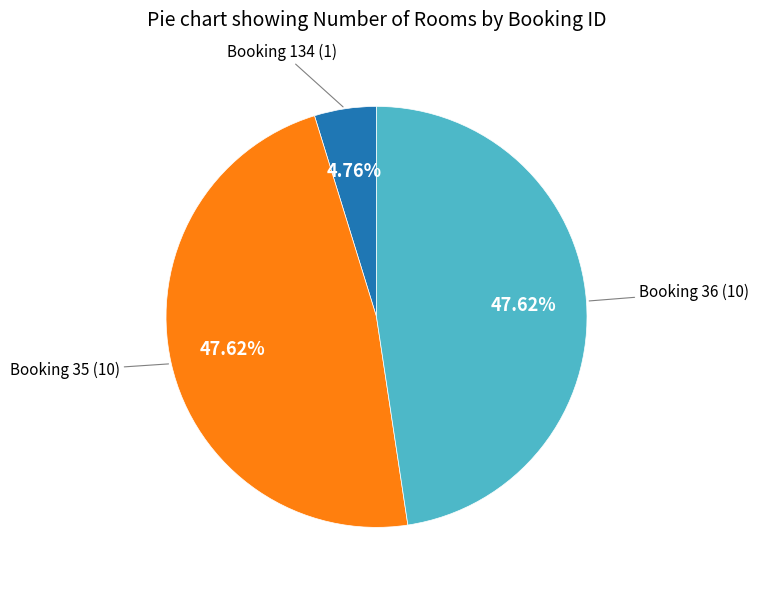

Is there a majority slice in this chart?

No